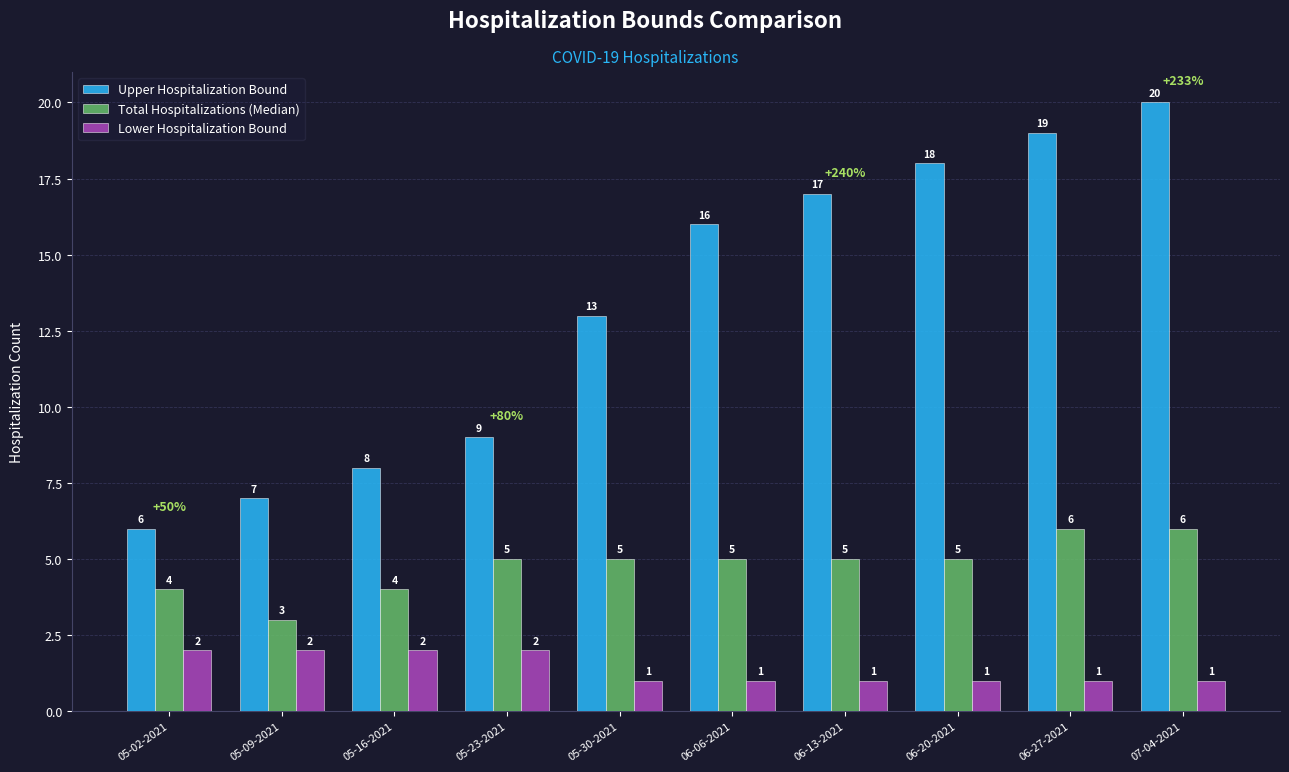

The Upper Hospitalization Bound series shows 17 at 06-13-2021. True or false?

True